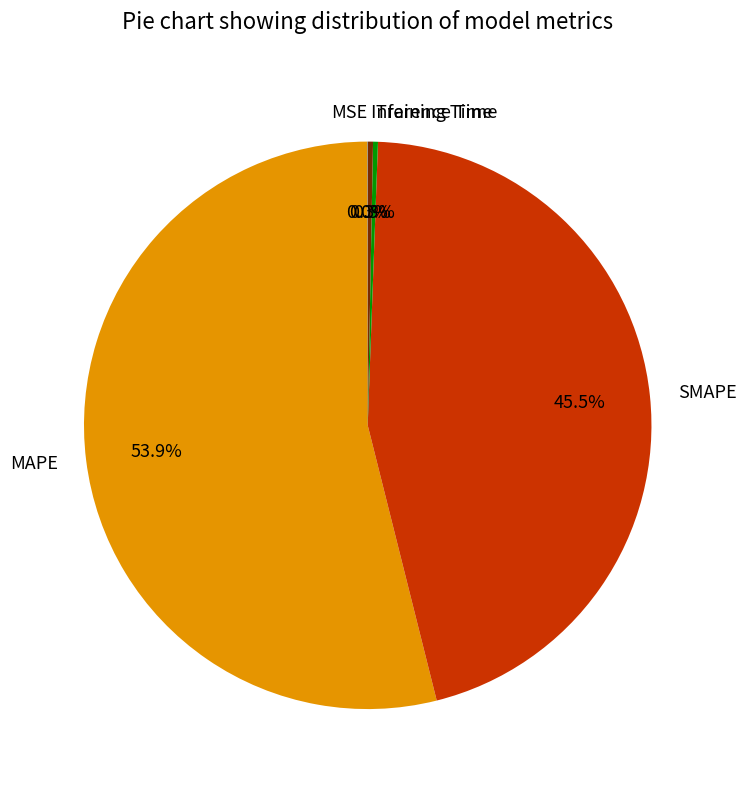

The SMAPE slice represents 33% of the pie. True or false?

False